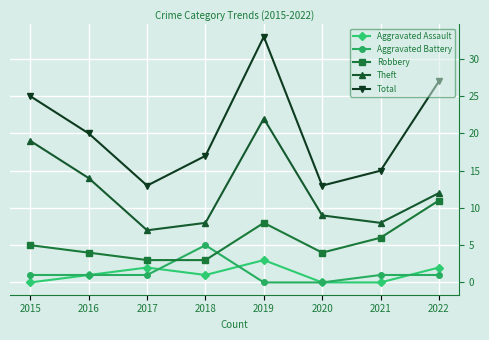

Which series changed the most between 2015 and 2022?

Theft